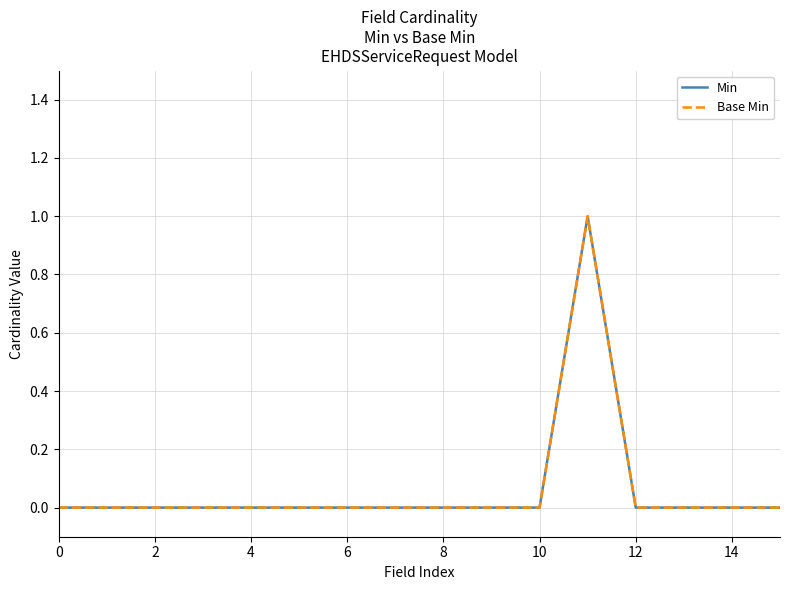

What is the difference between the maximum and second lowest values in the Base Min series?

1